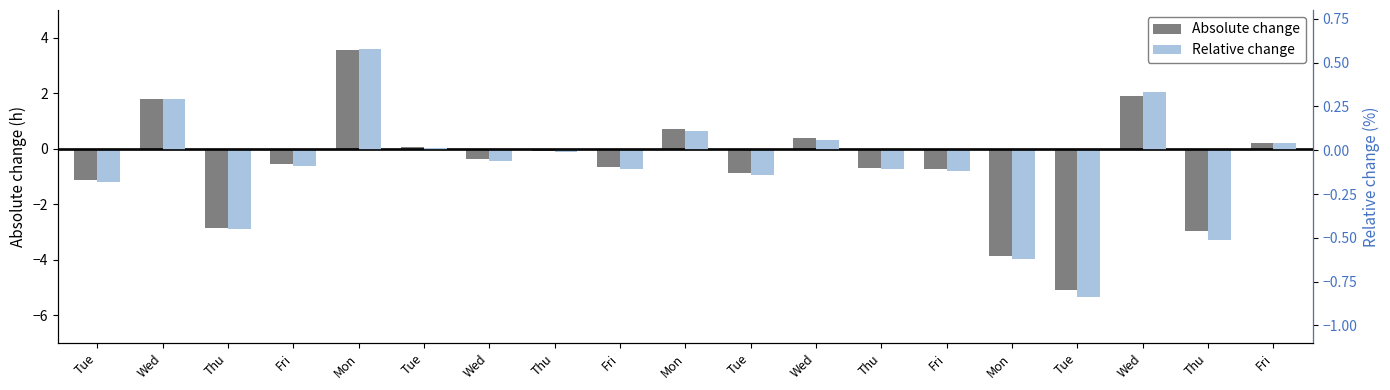

How many groups of bars are there?

19